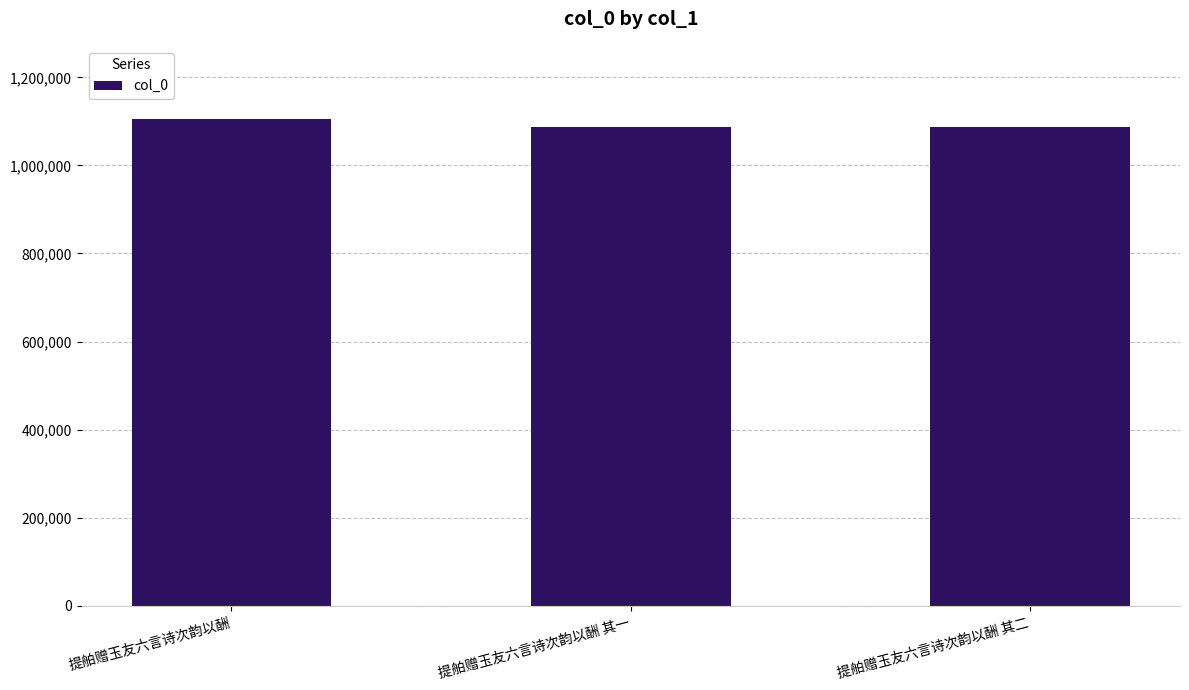

What is the label of the 3rd bar from the right?

提舶赠玉友六言诗次韵以酬